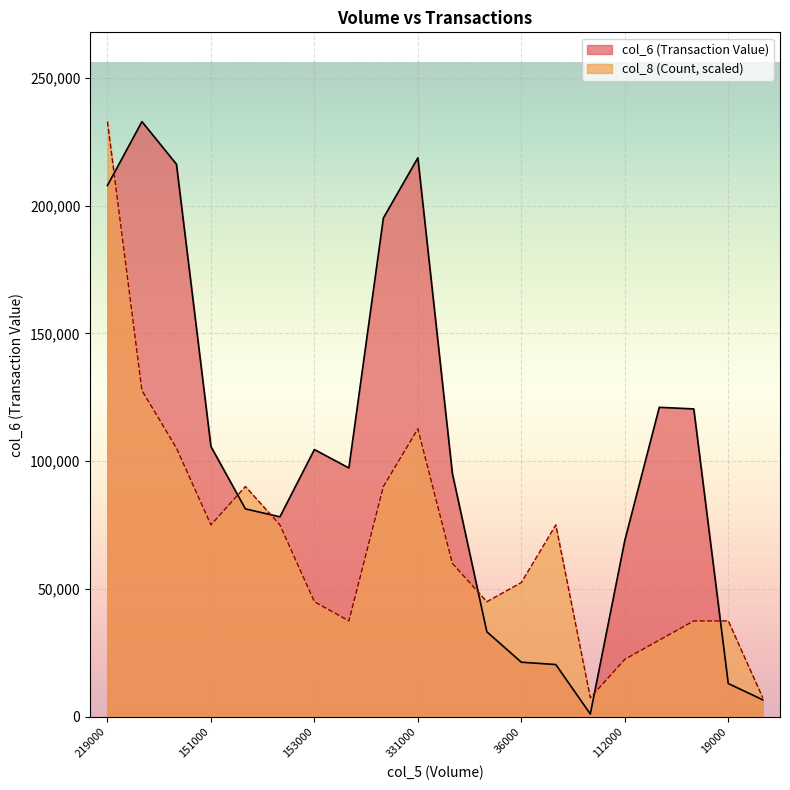

What is the sum of the col_6 values at 36000 and 320000?

216560.0